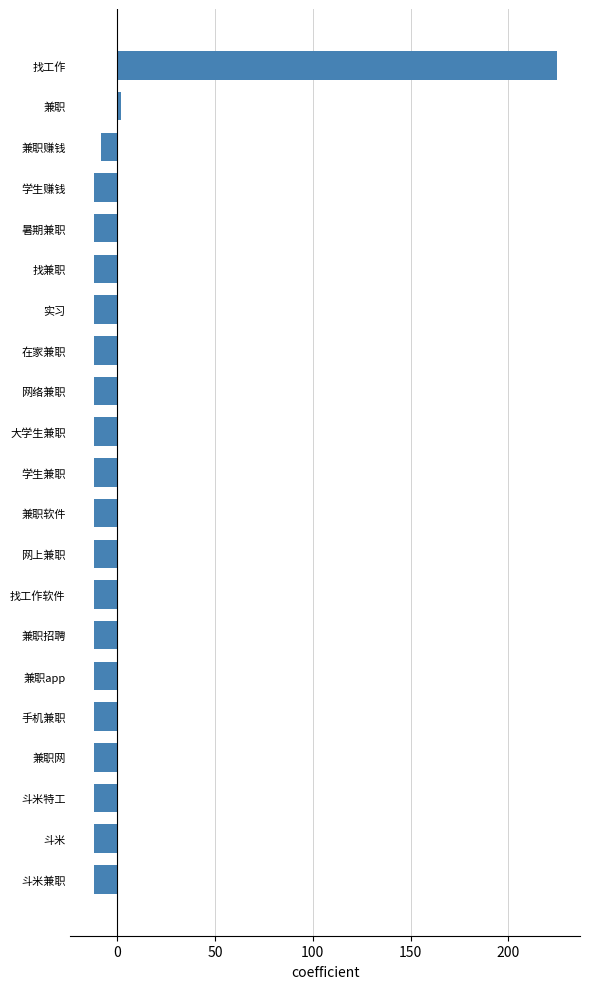

Where is the data nearest to the value 106?

兼职